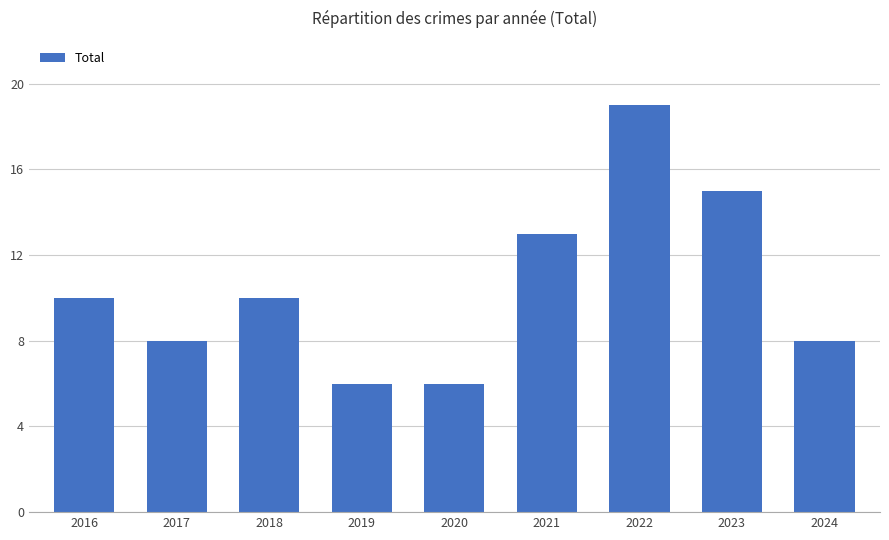

How many bars are there in total?

9